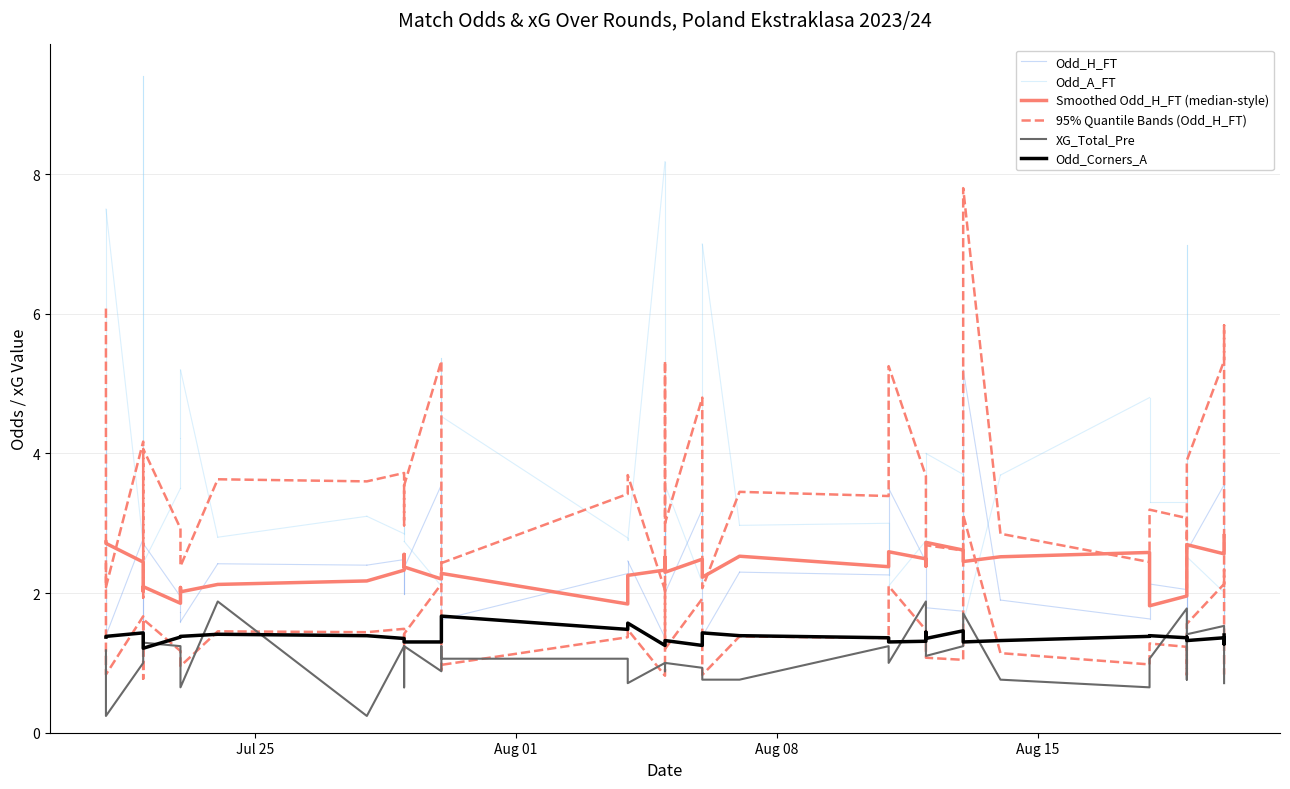

Does the chart have visible grid lines?

Yes